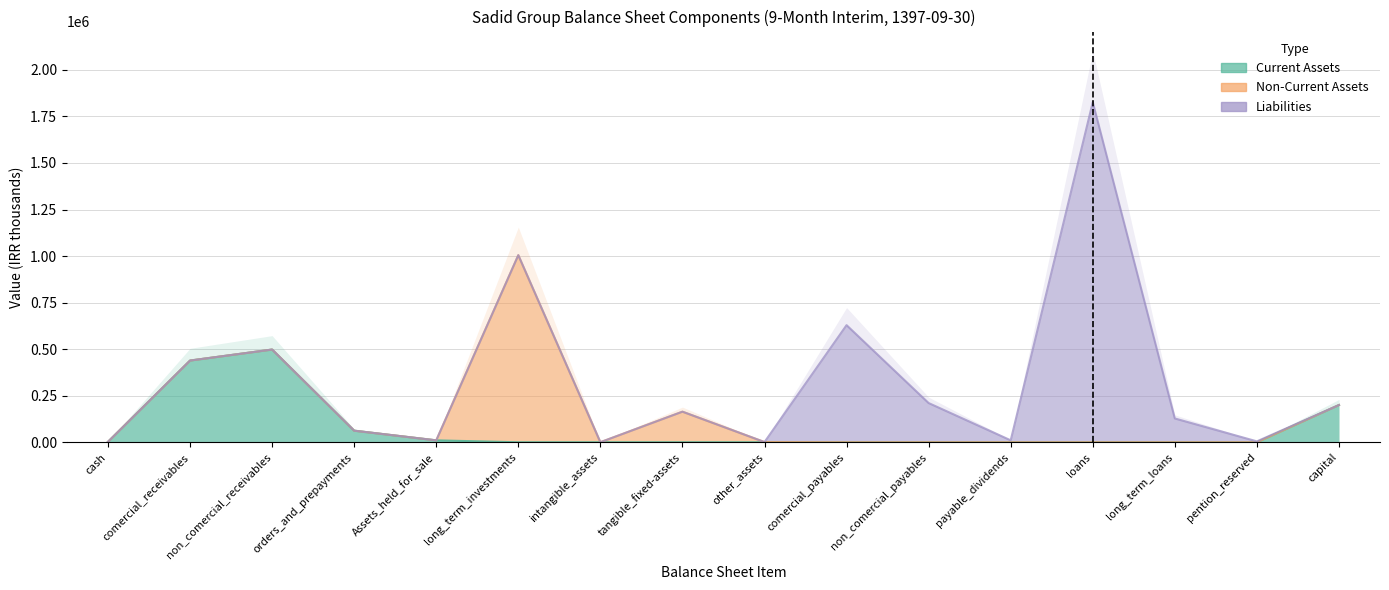

What is the label of the 1st point from the right?

capital